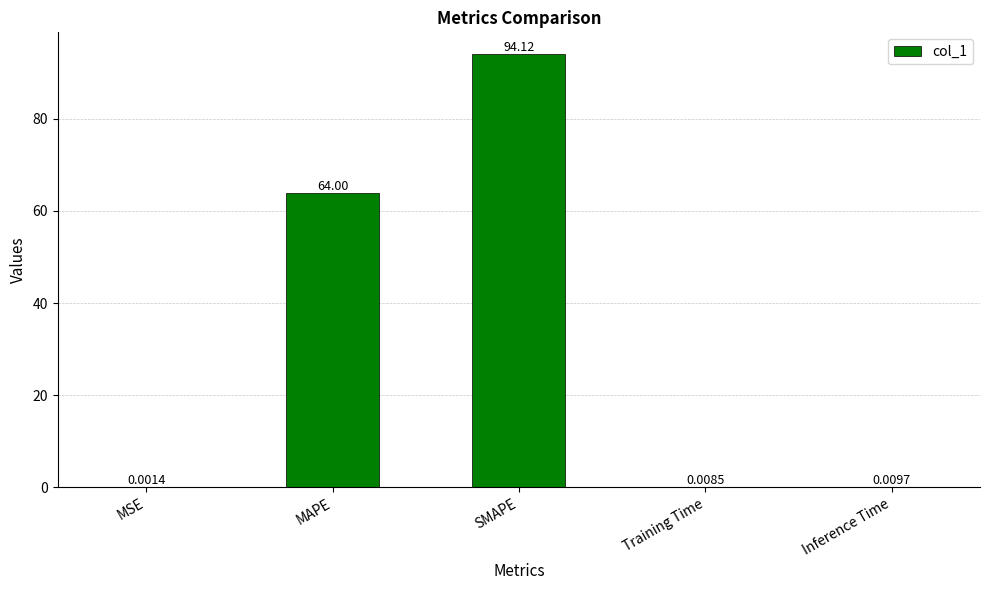

Which label corresponds to the largest value in the chart?

SMAPE